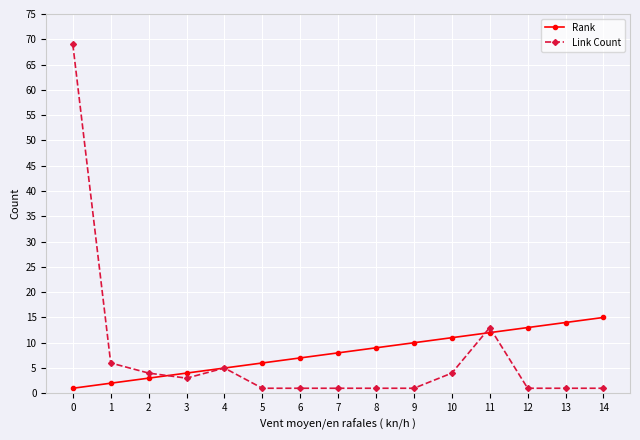

Where is Rank nearest to the value 8?

7